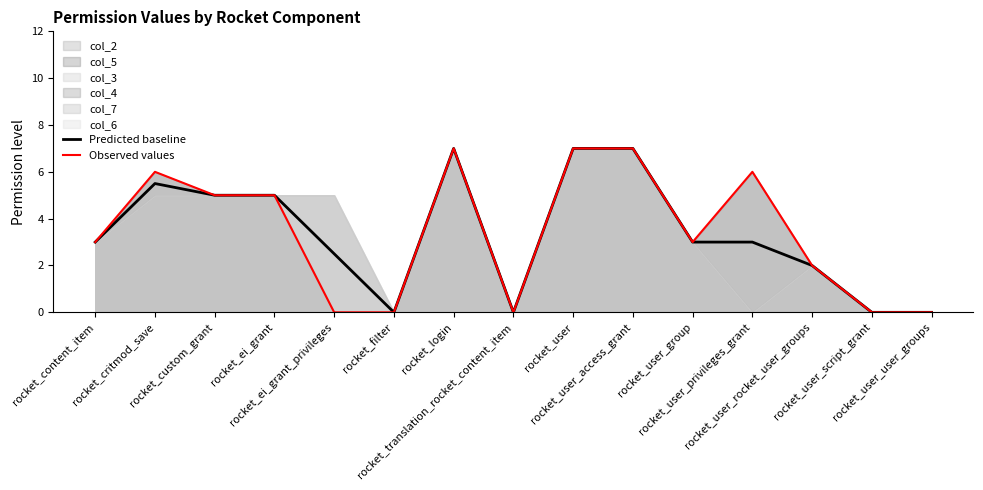

How many lines are shown in the chart?

2